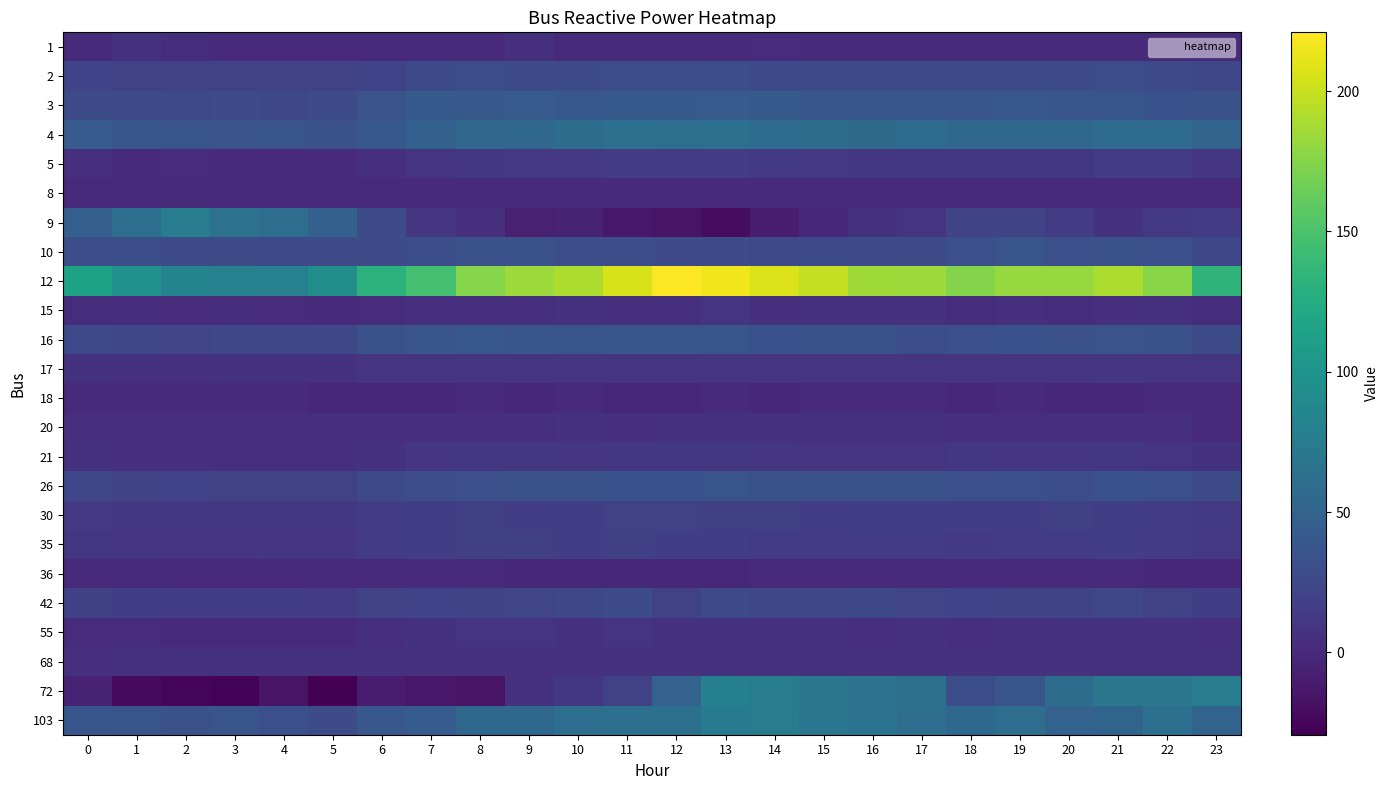

Reading left to right, what are all the values shown in this chart?

1: 0=0.7	1=7.1	2=3.5	3=0.6	4=0.6	5=0.7	6=0.4	7=0.2	8=0.4	9=4.2	10=0.3	11=0.9	12=0.4	13=0.6	14=2.0	15=0.6	16=0.4	17=0.4	18=1.3	19=0.2	20=0.4	21=0.2	22=0.4	23=0.2
2: 0=21.2	1=19.7	2=19.2	3=19.7	4=19.6	5=19.3	6=21.0	7=27.0	8=29.5	9=28.3	10=29.2	11=30.2	12=29.7	13=30.3	14=27.2	15=28.0	16=27.4	17=28.1	18=28.0	19=28.7	20=28.7	21=29.5	22=26.8	23=24.5
3: 0=28.8	1=28.6	2=26.3	3=27.7	4=25.1	5=27.8	6=34.5	7=42.0	8=40.9	9=42.5	10=39.7	11=41.9	12=41.2	13=42.1	14=41.2	15=36.9	16=37.6	17=37.1	18=37.2	19=38.8	20=37.8	21=37.9	22=34.1	23=33.0
4: 0=43.0	1=37.9	2=35.2	3=34.5	4=35.2	5=32.7	6=39.1	7=47.5	8=52.8	9=55.1	10=59.3	11=61.7	12=60.8	13=62.5	14=58.1	15=58.9	16=56.9	17=58.2	18=54.9	19=54.7	20=54.6	21=58.2	22=58.0	23=50.2
5: 0=3.9	1=1.5	2=2.1	3=1.8	4=0.4	5=0.8	6=4.1	7=9.1	8=11.4	9=12.2	10=12.2	11=14.3	12=13.7	13=14.3	14=13.6	15=11.8	16=11.5	17=11.3	18=10.9	19=10.7	20=11.5	21=14.0	22=14.8	23=10.3
8: 0=0.0	1=0.0	2=0.0	3=0.0	4=0.0	5=0.0	6=0.0	7=0.0	8=0.0	9=0.0	10=0.0	11=0.0	12=0.0	13=0.0	14=0.0	15=0.0	16=0.0	17=0.0	18=0.0	19=0.0	20=0.0	21=0.0	22=0.0	23=0.0
9: 0=46.3	1=61.4	2=76.0	3=65.4	4=60.5	5=47.4	6=28.1	7=10.6	8=5.2	9=-6.4	10=-4.1	11=-13.4	12=-16.5	13=-20.9	14=-9.8	15=-1.4	16=7.5	17=9.1	18=21.9	19=22.3	20=15.4	21=7.0	22=13.3	23=14.7
10: 0=30.8	1=30.3	2=27.7	3=27.5	4=27.2	5=28.3	6=28.5	7=30.9	8=32.4	9=32.3	10=31.2	11=30.1	12=28.1	13=28.4	14=26.2	15=26.7	16=27.6	17=28.4	18=31.4	19=35.4	20=31.4	21=32.8	22=31.5	23=25.0
12: 0=116.0	1=97.2	2=82.9	3=79.6	4=79.6	5=93.9	6=131.5	7=145.8	8=175.7	9=184.5	10=190.0	11=205.5	12=221.0	13=215.5	14=207.7	15=197.8	16=185.6	17=184.5	18=174.6	19=182.3	20=182.3	21=190.0	22=176.8	23=133.7
15: 0=3.0	1=3.5	2=2.9	3=3.3	4=2.2	5=1.1	6=2.2	7=4.4	8=5.5	9=4.5	10=6.9	11=4.1	12=3.9	13=8.3	14=4.1	15=6.1	16=5.9	17=6.5	18=3.6	19=4.9	20=3.4	21=4.8	22=6.5	23=3.4
16: 0=25.5	1=24.4	2=23.2	3=24.2	4=24.0	5=24.2	6=32.5	7=36.6	8=38.7	9=36.6	10=35.5	11=37.9	12=37.7	13=35.2	14=33.7	15=32.5	16=32.5	17=31.0	18=31.9	19=33.6	20=33.0	21=34.9	22=32.5	23=27.8
17: 0=7.4	1=6.7	2=6.3	3=7.1	4=7.5	5=6.4	6=9.1	7=8.2	8=8.5	9=9.2	10=7.8	11=8.6	12=8.4	13=8.0	14=8.3	15=8.0	16=8.8	17=8.4	18=8.2	19=9.6	20=9.4	21=10.1	22=8.7	23=9.2
18: 0=0.3	1=0.2	2=0.0	3=0.3	4=0.0	5=-0.9	6=-0.3	7=-0.2	8=0.3	9=-0.3	10=0.3	11=-0.4	12=-0.6	13=0.8	14=-0.6	15=0.8	16=0.3	17=0.2	18=-0.6	19=0.1	20=-0.3	21=-0.1	22=0.7	23=0.2
20: 0=5.2	1=5.0	2=5.0	3=5.5	4=5.0	5=4.8	6=4.8	7=4.9	8=5.1	9=4.8	10=6.1	11=4.8	12=6.0	13=6.3	14=6.2	15=6.4	16=6.2	17=6.7	18=4.8	19=4.2	20=4.2	21=4.4	22=4.6	23=0.3
21: 0=6.3	1=5.7	2=5.4	3=5.3	4=5.3	5=5.3	6=7.6	7=10.4	8=10.8	9=10.7	10=10.5	11=10.8	12=11.4	13=11.0	14=10.4	15=9.5	16=9.5	17=9.6	18=10.7	19=9.9	20=10.5	21=11.2	22=9.7	23=7.6
26: 0=23.8	1=21.8	2=21.3	3=20.4	4=20.2	5=20.1	6=26.1	7=29.9	8=31.9	9=33.1	10=32.9	11=33.7	12=33.7	13=35.4	14=32.3	15=33.0	16=32.6	17=32.6	18=31.4	19=31.4	20=31.0	21=33.6	22=31.9	23=27.5
30: 0=12.0	1=11.0	2=10.8	3=10.8	4=11.2	5=11.4	6=15.1	7=17.2	8=17.8	9=16.4	10=16.8	11=19.0	12=18.9	13=18.3	14=17.6	15=16.5	16=17.0	17=17.1	18=17.1	19=16.4	20=17.9	21=17.3	22=14.5	23=13.4
35: 0=11.2	1=10.2	2=8.7	3=9.6	4=9.9	5=10.6	6=14.5	7=16.9	8=17.9	9=17.6	10=15.8	11=17.9	12=17.5	13=17.1	14=14.5	15=14.0	16=13.8	17=13.7	18=13.5	19=14.9	20=15.0	21=16.0	22=14.6	23=12.5
36: 0=0.4	1=0.4	2=0.6	3=0.1	4=0.2	5=0.6	6=0.4	7=0.2	8=0.0	9=-0.7	10=-0.7	11=-0.6	12=-0.6	13=-0.3	14=0.2	15=0.2	16=0.0	17=0.0	18=0.1	19=0.1	20=0.1	21=0.1	22=-0.3	23=-0.1
42: 0=17.8	1=16.7	2=16.0	3=15.8	4=16.2	5=15.6	6=18.6	7=21.2	8=22.3	9=23.2	10=25.0	11=28.2	12=18.9	13=25.4	14=24.1	15=23.4	16=24.5	17=23.3	18=21.2	19=22.0	20=22.1	21=23.4	22=18.9	23=17.2
55: 0=2.9	1=2.5	2=1.4	3=1.4	4=1.2	5=1.2	6=4.2	7=6.9	8=7.8	9=7.8	10=6.9	11=8.6	12=7.1	13=7.0	14=6.1	15=6.1	16=5.7	17=6.0	18=5.7	19=6.2	20=7.3	21=7.4	22=5.9	23=3.9
68: 0=5.0	1=6.0	2=6.0	3=6.0	4=6.0	5=5.9	6=6.7	7=6.7	8=6.7	9=6.7	10=7.7	11=7.7	12=7.7	13=7.7	14=6.9	15=6.9	16=6.9	17=7.0	18=7.0	19=7.0	20=7.0	21=7.1	22=7.1	23=6.1
72: 0=-4.0	1=-21.7	2=-25.0	3=-27.2	4=-16.1	5=-29.4	6=-9.5	7=-12.8	8=-16.1	9=7.1	10=11.5	11=19.2	12=49.1	13=78.9	14=75.6	15=70.1	16=65.6	17=63.4	18=30.3	19=36.9	20=59.0	21=70.1	22=70.1	23=76.7
103: 0=37.6	1=35.2	2=32.9	3=35.4	4=31.4	5=28.0	6=38.3	7=43.1	8=55.0	9=55.0	10=60.8	11=62.3	12=62.9	13=74.6	14=76.3	15=69.4	16=65.9	17=60.3	18=54.8	19=60.0	20=49.1	21=51.3	22=62.0	23=49.9